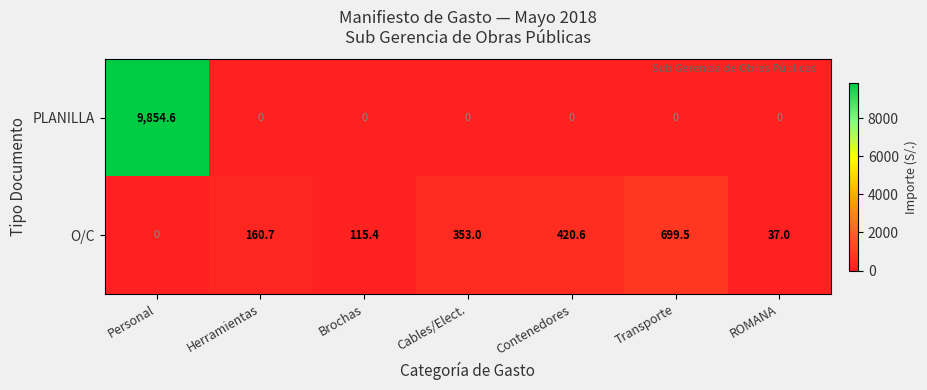

At which label does O/C first exceed 160?

Herramientas